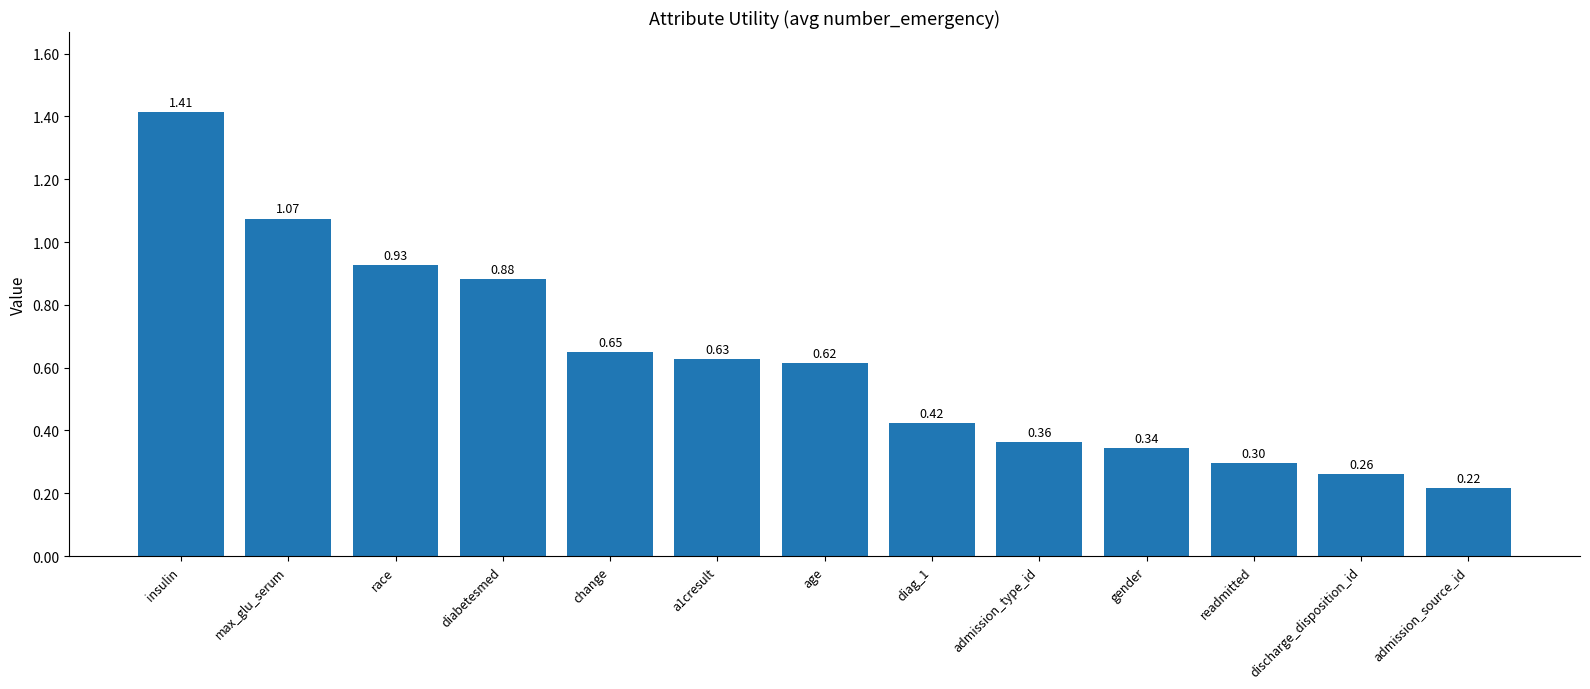

Are the bars horizontal?

No